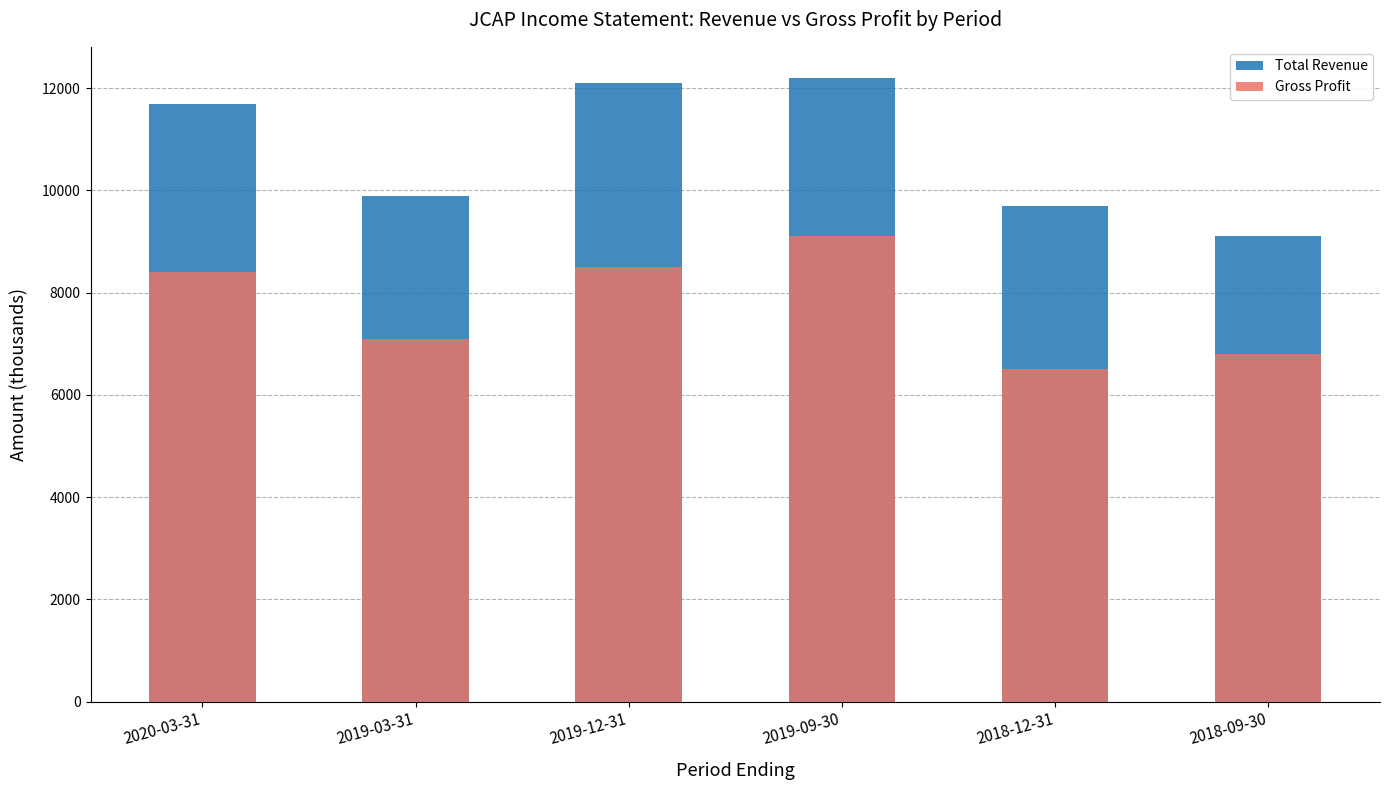

True or false: Gross Profit has a value of 8500 at 2019-12-31.

True